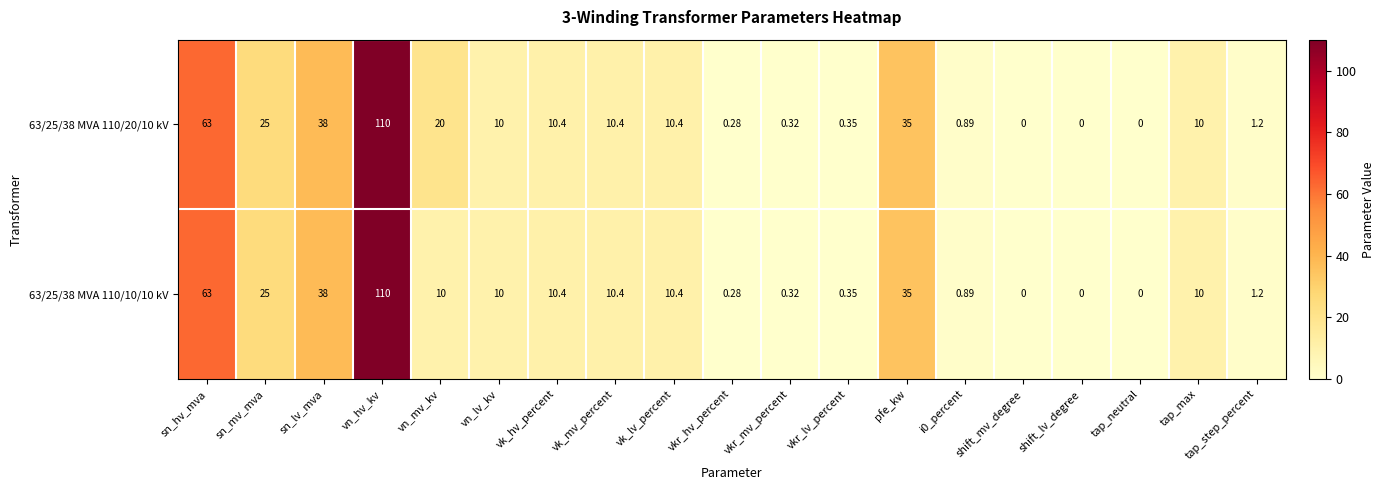

How many categories are shown in the chart?

19